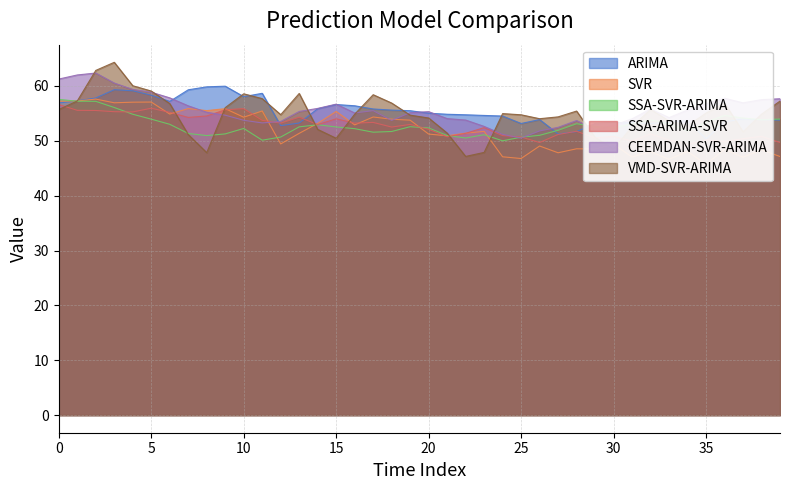

Is it true that SVR equals 29.6 at 29?

False